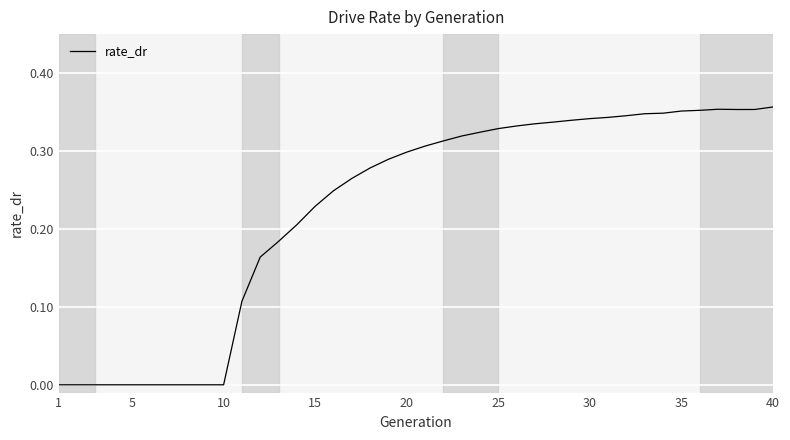

Does the chart display data point markers on the line(s)?

No